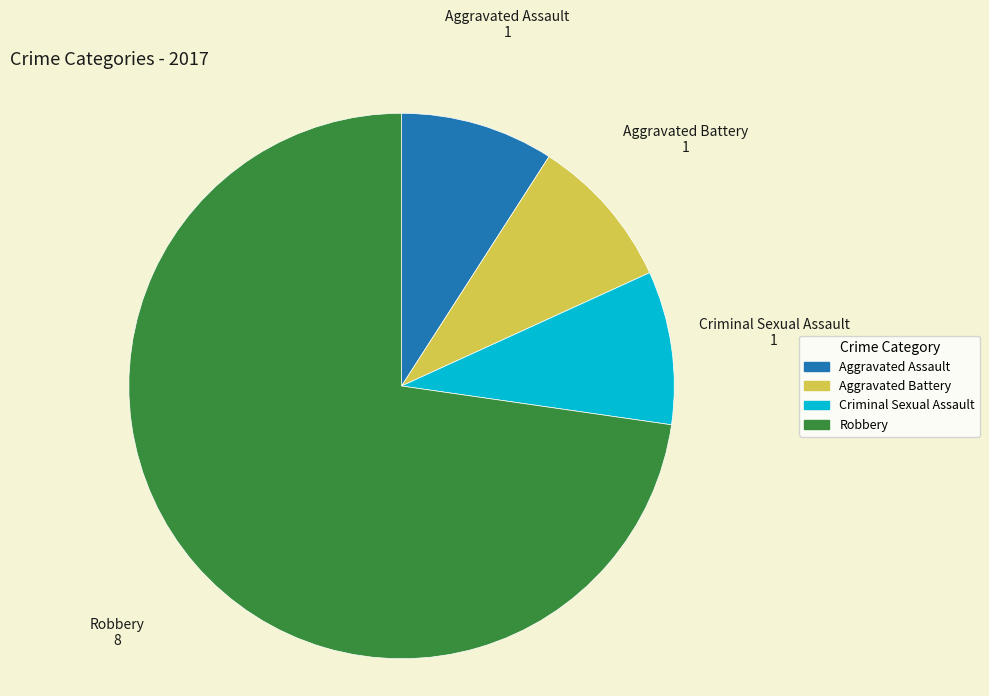

The Aggravated Battery slice represents 1% of the pie. True or false?

False